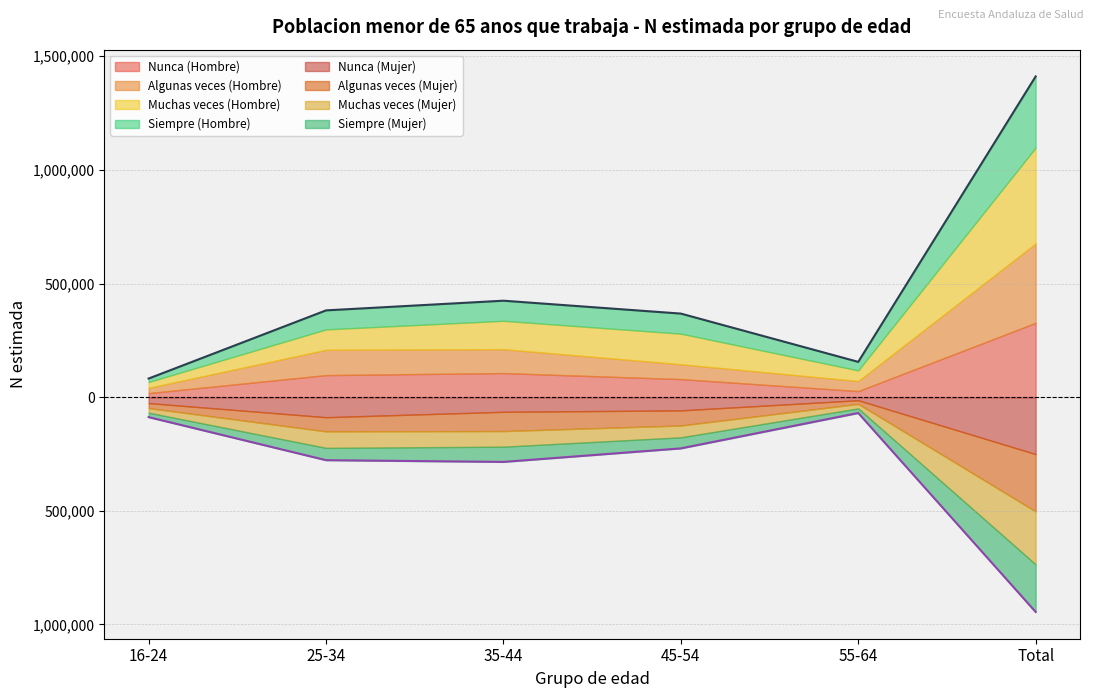

What is the spread (max minus min) of values at 25-34?

104568